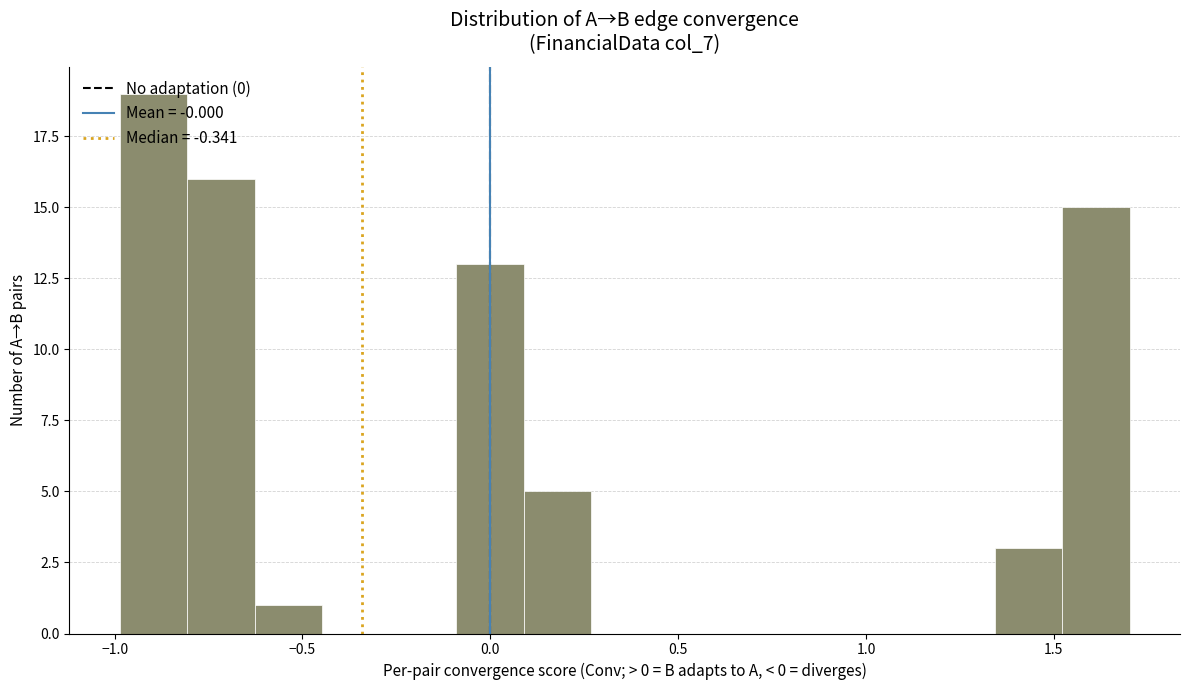

Read against the x-axis, roughly where is the centre of the tallest bar?

-0.90